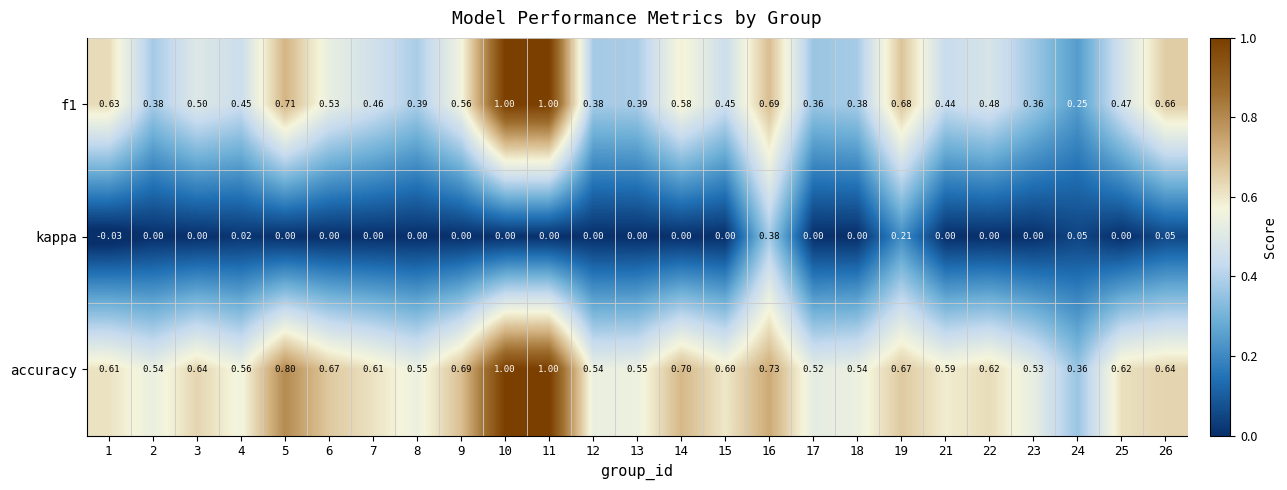

Which series has the largest total across all categories?

accuracy